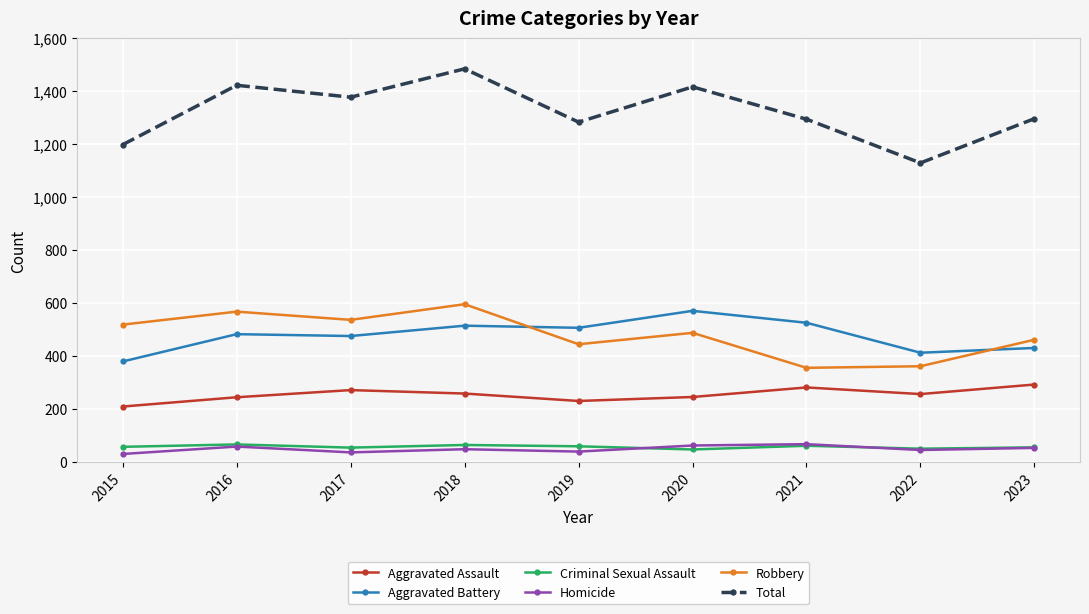

The value of Aggravated Assault at 2015 is 210. True or false?

True